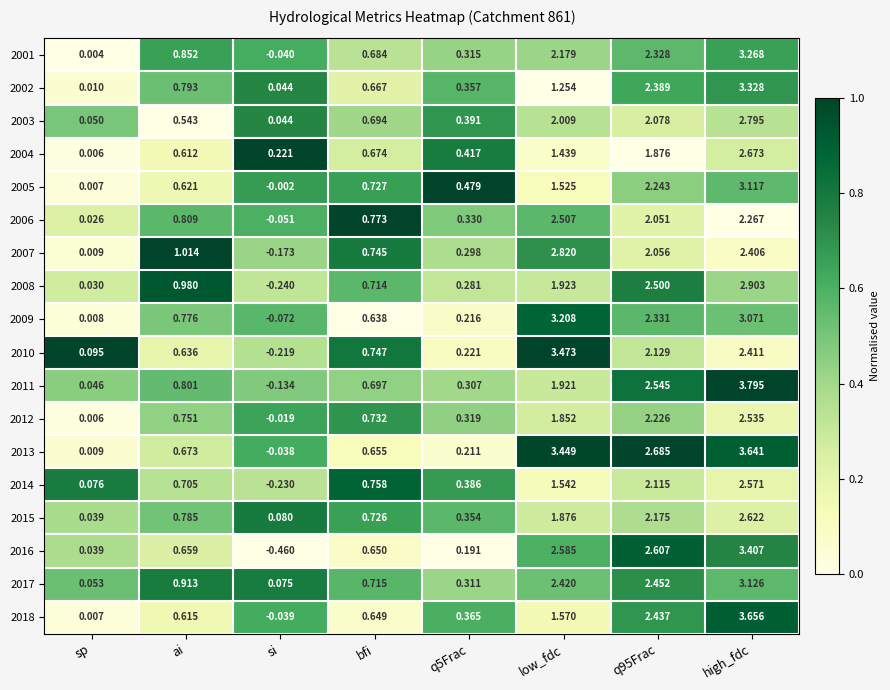

At which label does 2013 reach its minimum?

si